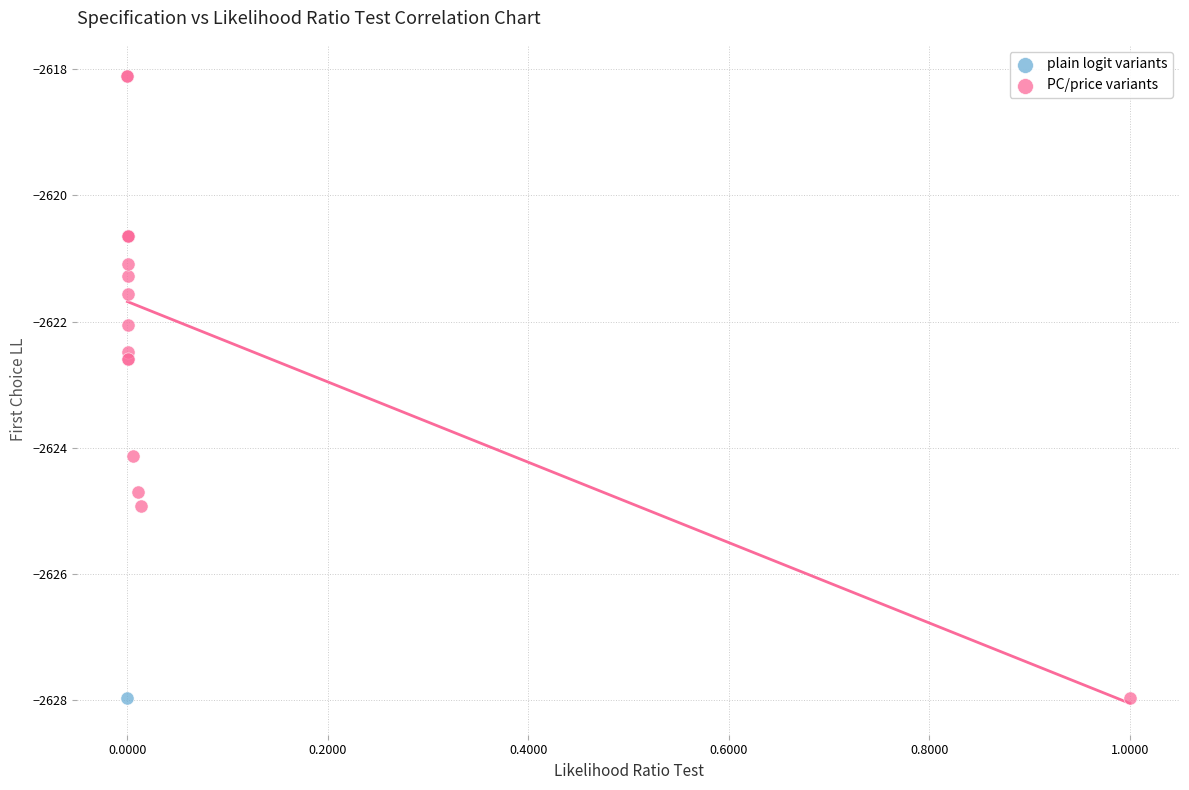

What are all the series names shown in the legend?

plain logit variants, PC/price variants